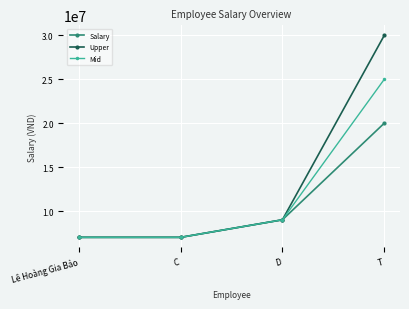

What is the total value across all series at Lê Hoàng Gia Bảo?

21000000